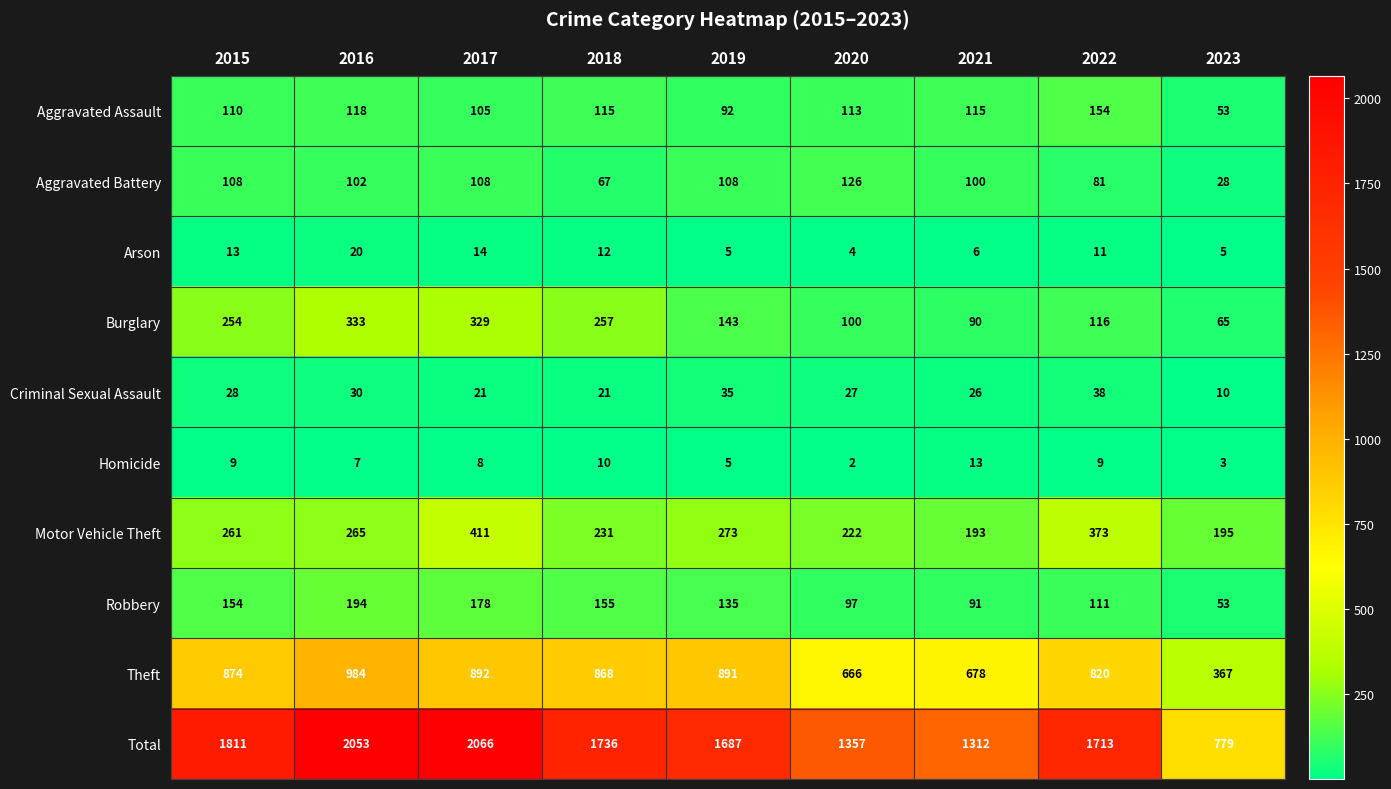

What is the difference between the highest and lowest values at 2018?

1726